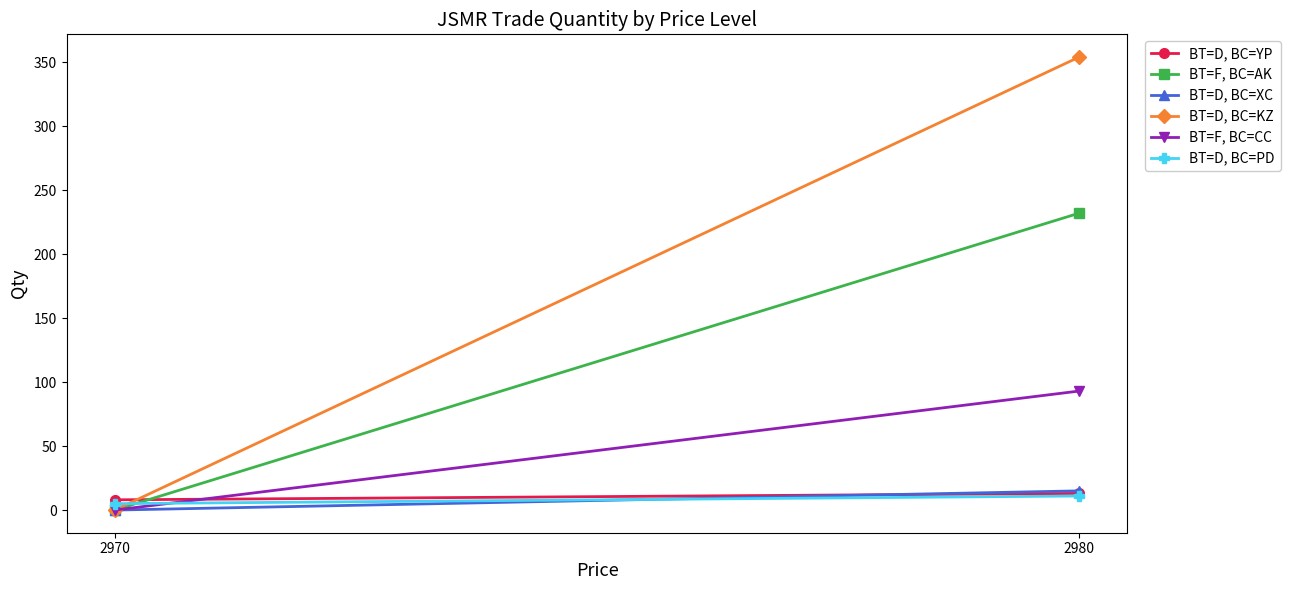

Is this an area chart (filled region under the line)?

No